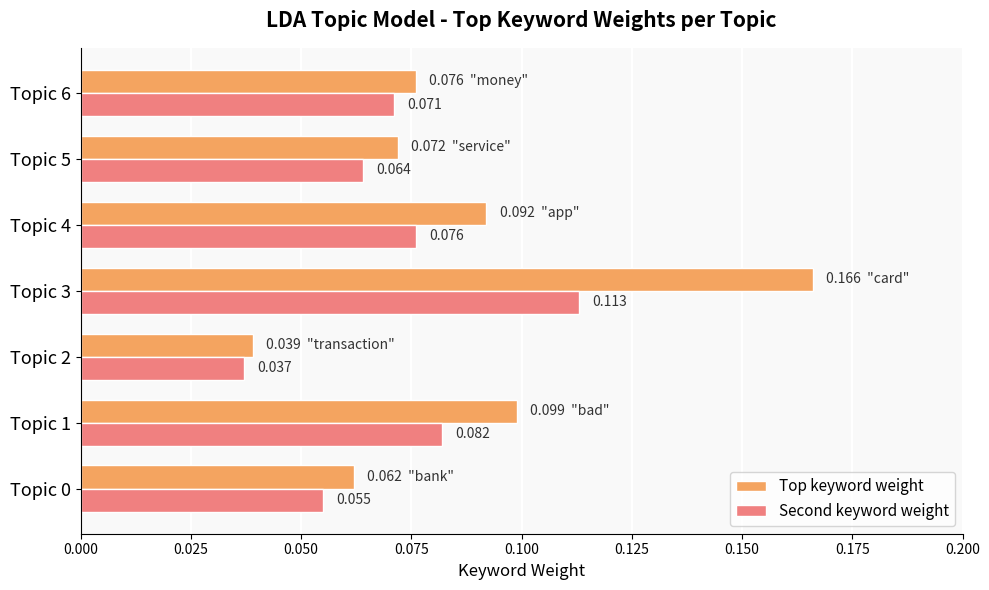

Which series changed the most between Topic 3 and Topic 5?

Top keyword weight